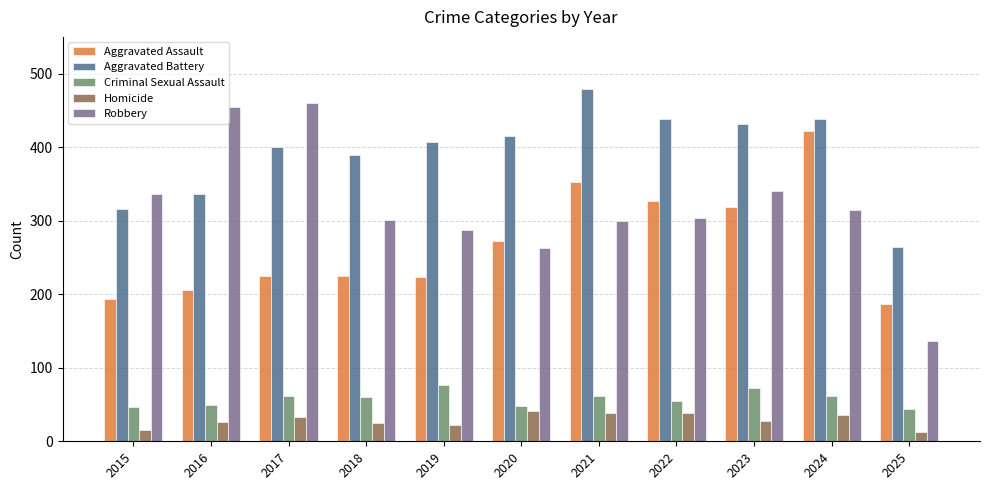

What is the sum of all Criminal Sexual Assault values?

638